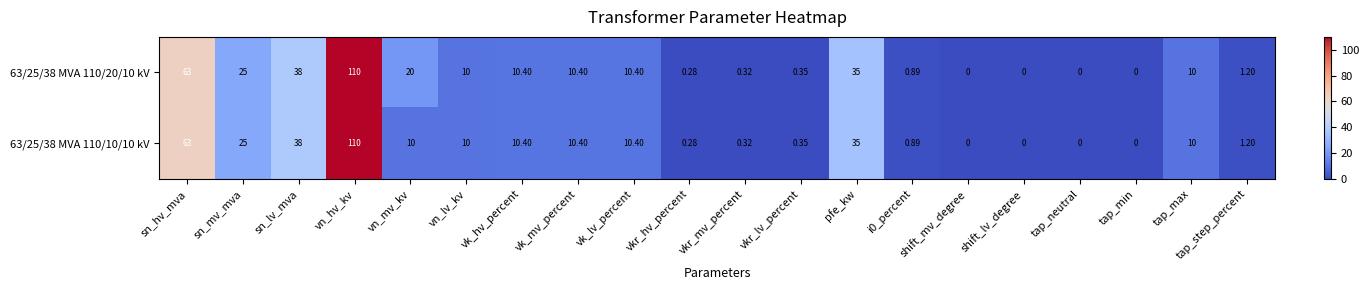

How many data points in 63/25/38 MVA 110/20/10 kV are less than 10?

9